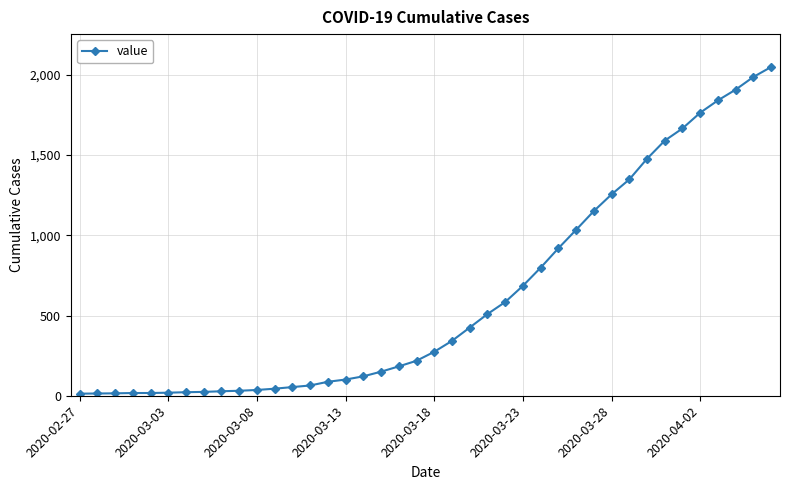

What is the greatest value displayed?

2049